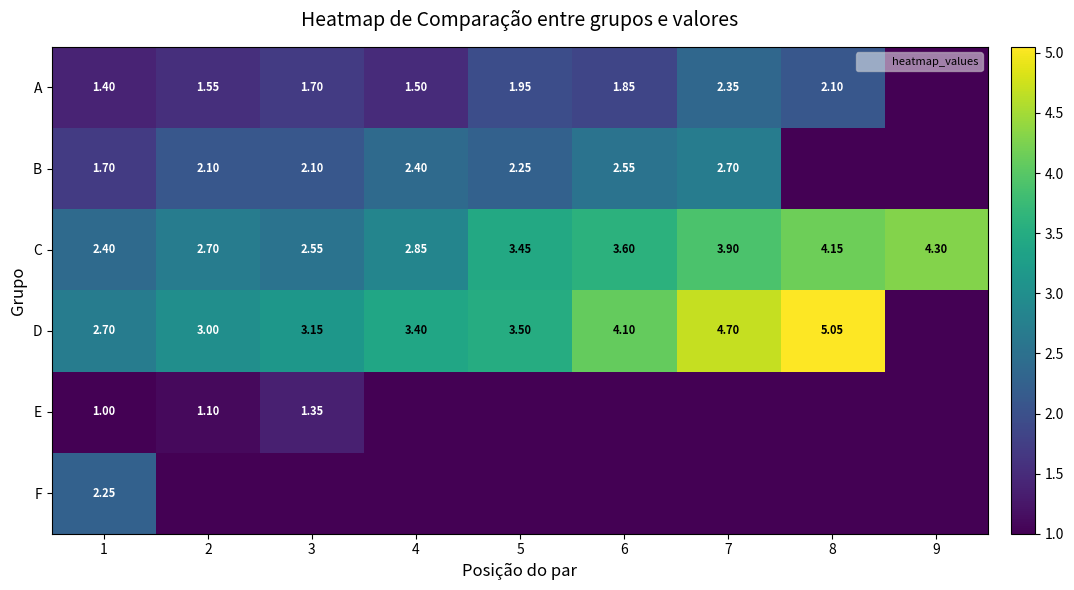

What is the approximate value of B at 6?

2.5